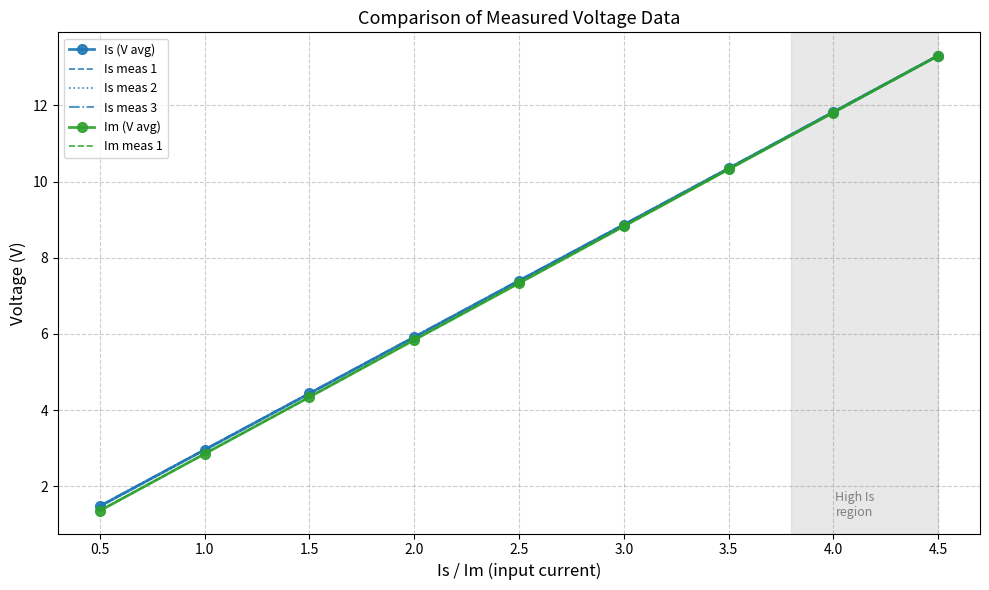

List the labels in order of Is meas 2 value, largest first.

4.5, 4.0, 3.5, 3.0, 2.5, 2.0, 1.5, 1.0, 0.5